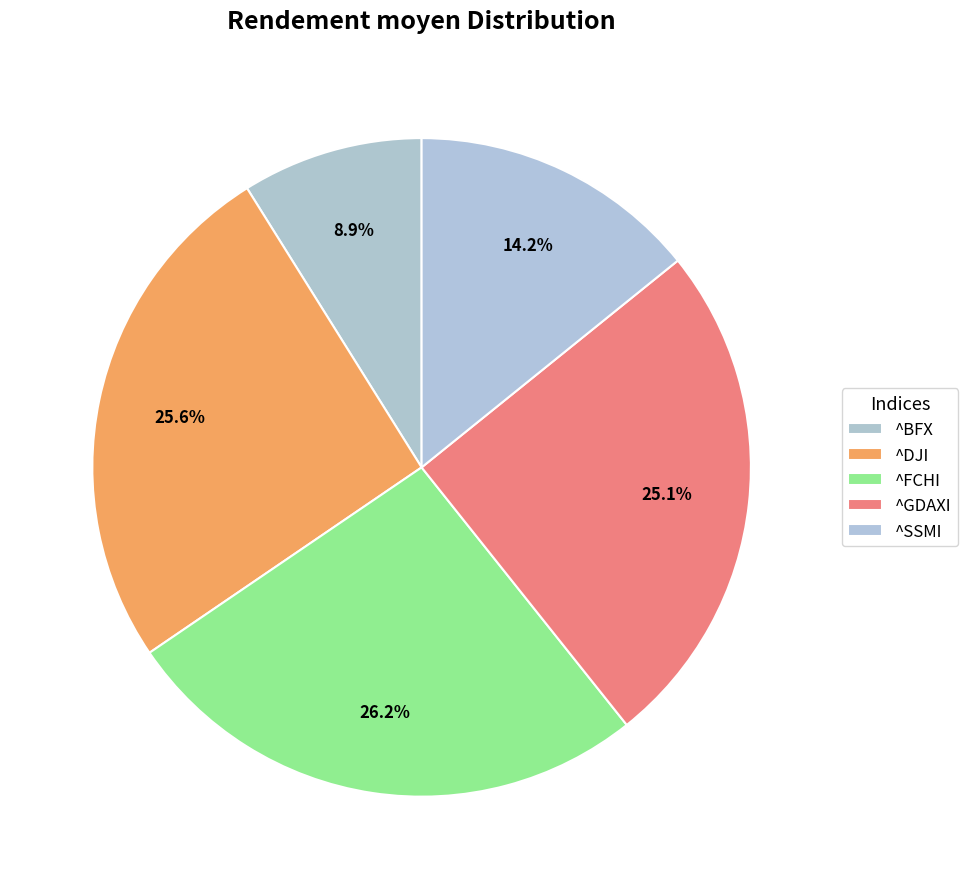

True or false: ^BFX accounts for 9% of the total.

True